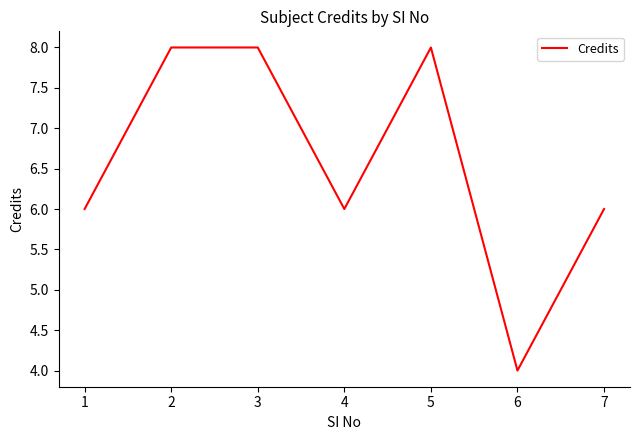

True or false: the data shows 4 at 6.

True